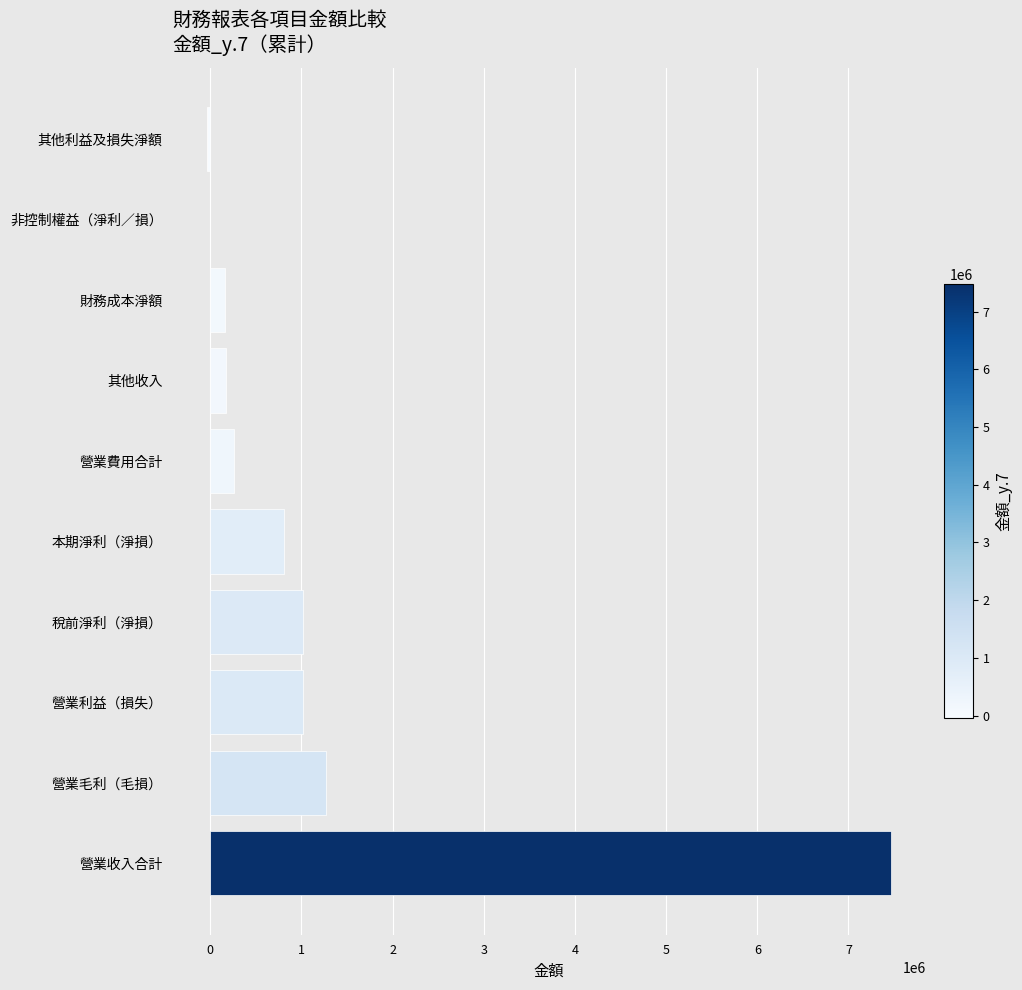

Count the number of data series in this chart.

1